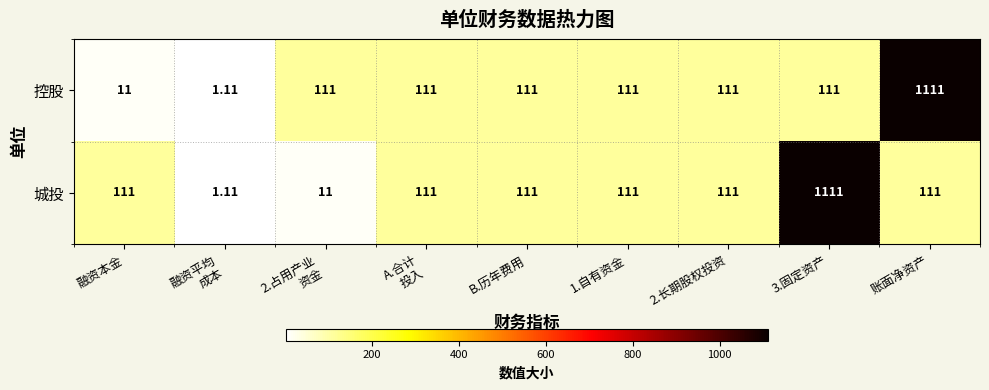

Which series changed the most between B.历年费用 and 3.固定资产?

城投